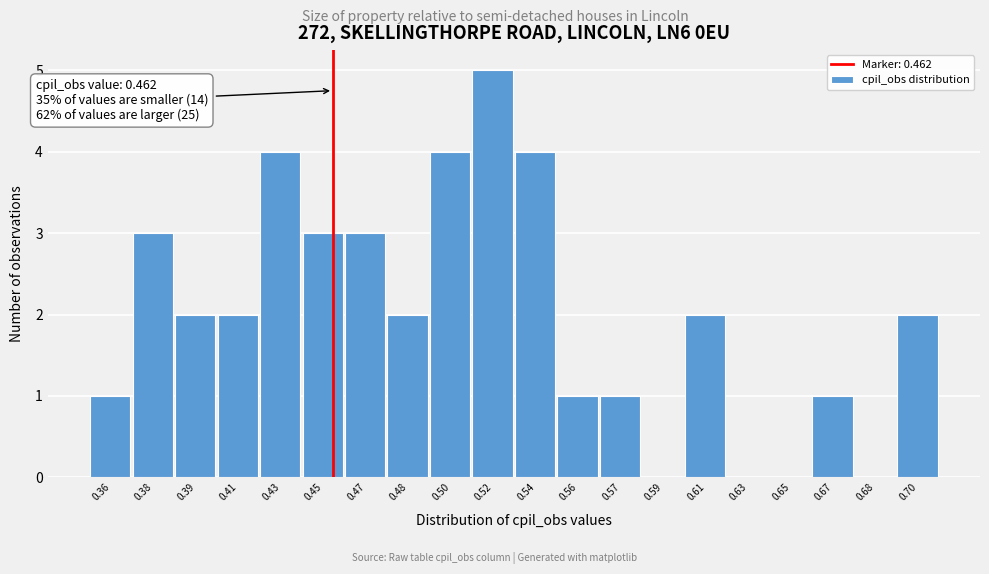

Reading left to right, what are all the values shown in this chart?

0.36=1	0.38=3	0.39=2	0.41=2	0.43=4	0.45=3	0.47=3	0.48=2	0.50=4	0.52=5	0.54=4	0.56=1	0.57=1	0.59=0	0.61=2	0.63=0	0.65=0	0.67=1	0.68=0	0.70=2